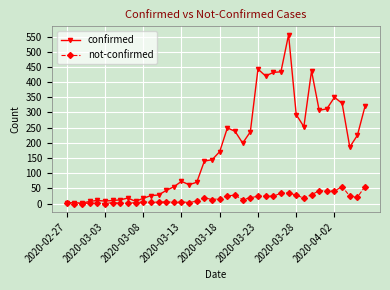

In confirmed, how many points are higher than both neighbors (excluding endpoints)?

9